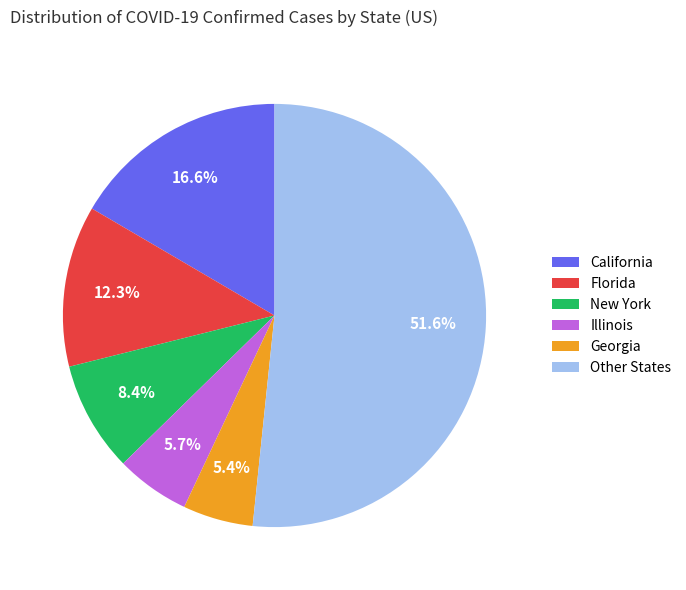

Does Other States represent more than half of the total?

Yes